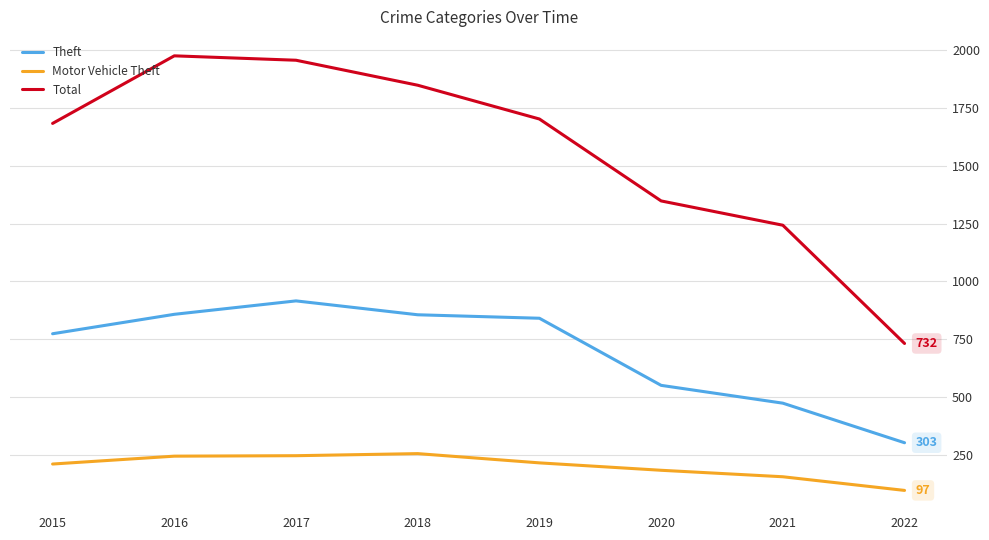

What is the difference between the Theft values at 2018 and 2021?

382